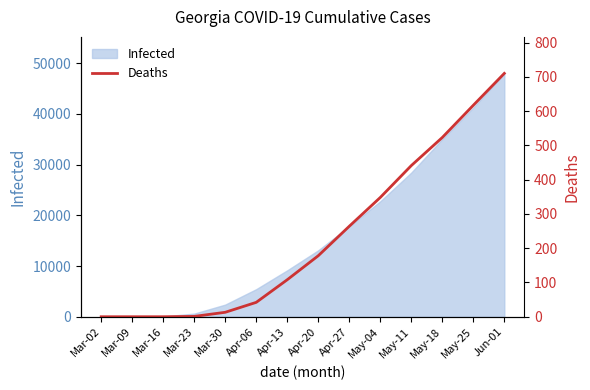

True or false: the data shows 610 at May-11.

False